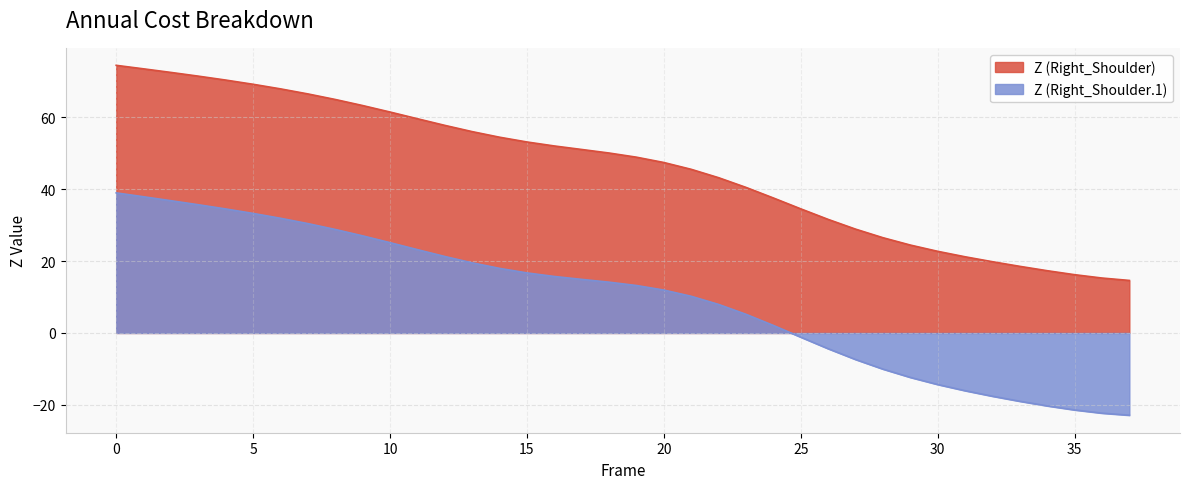

What is the sum of all Z (Right_Shoulder.1) values?

364.9